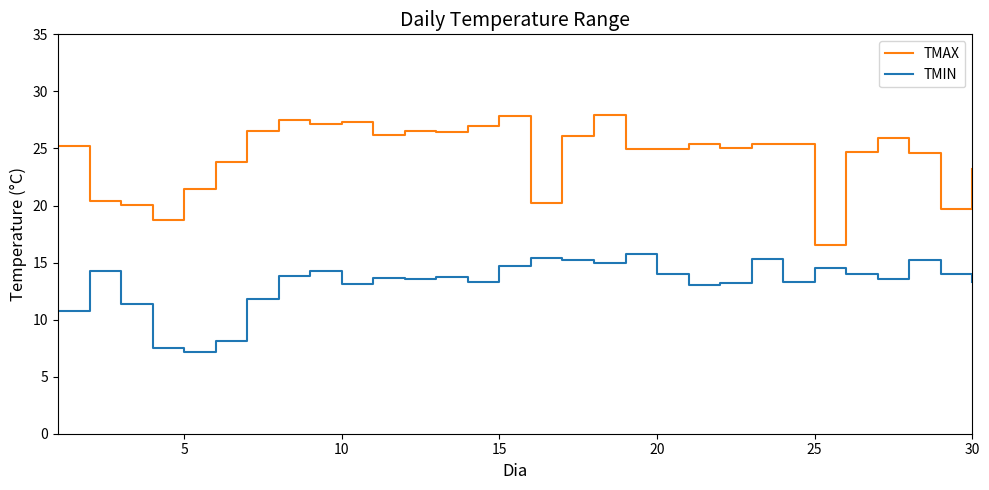

Which series has the largest range (max minus min)?

TMAX